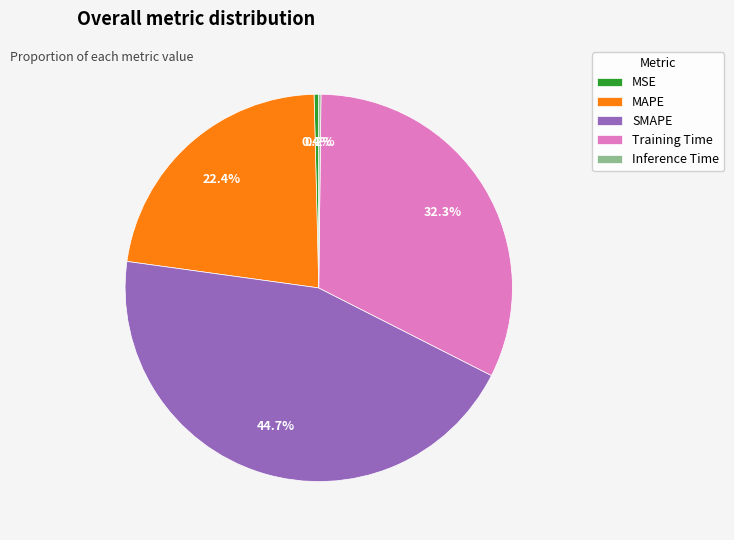

Which category has the biggest portion of the pie?

SMAPE